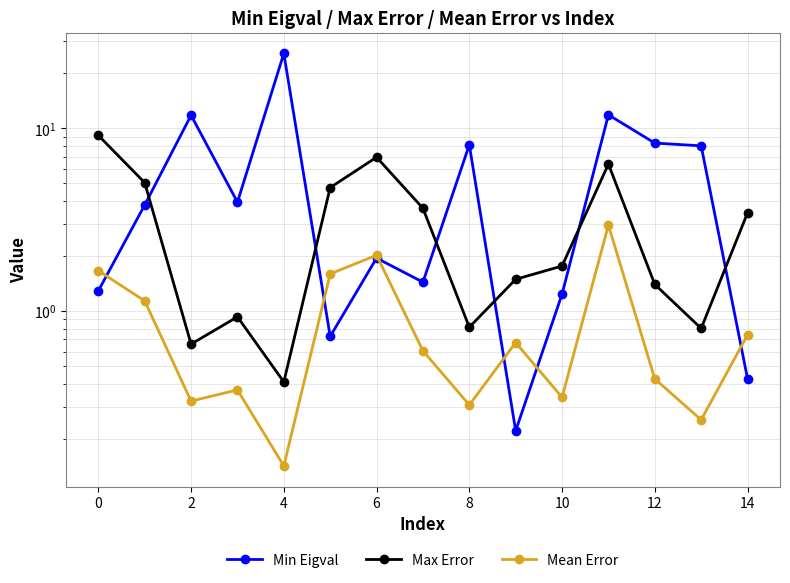

Between 6 and 14, which series saw the biggest shift?

Max Error